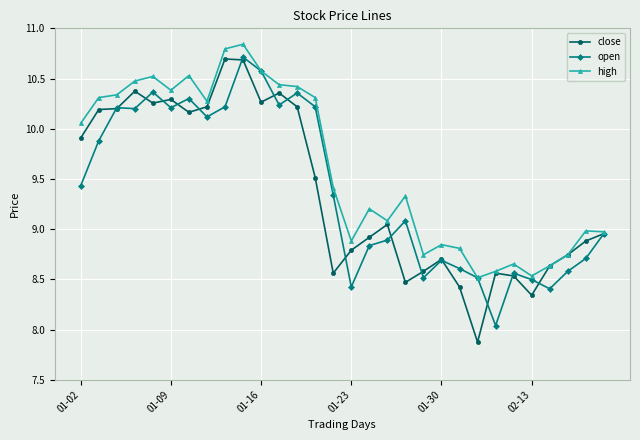

True or false: open has more than 0 points higher than both neighbors.

True